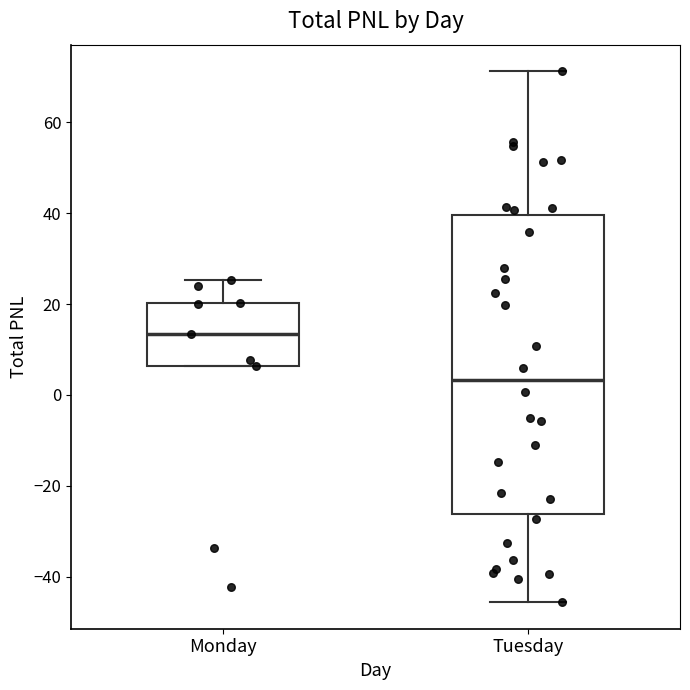

Reading left to right, transcribe this box plot: for each box, give where its median line is, the range the box spans, and where its two whiskers end, as read against the y-axis. The values are not printed on the chart, so give them approximately, as read against the axis.

Monday: median 14, box 6 to 20, whiskers 6 to 26
Tuesday: median 4, box -26 to 40, whiskers -46 to 72